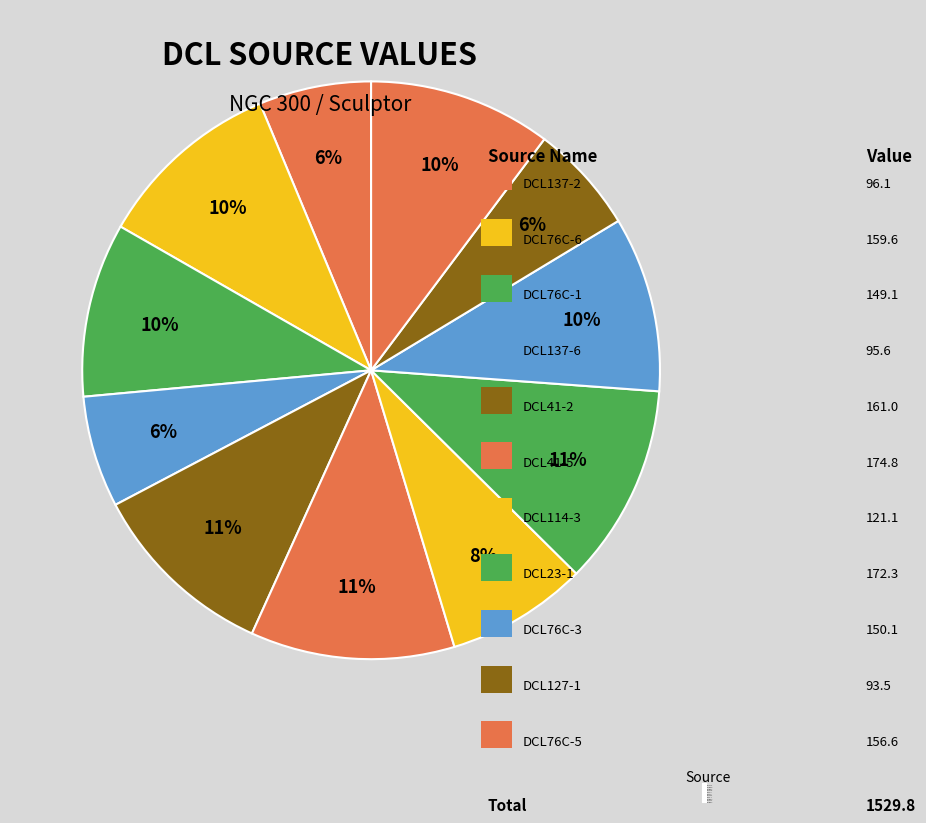

Rank the categories by value from highest to lowest.

[FLF2016] DCL41-5, [FLF2016] DCL23-1, [FLF2016] DCL41-2, [FLF2016] DCL76C-6, [FLF2016] DCL76C-5, [FLF2016] DCL76C-3, [FLF2016] DCL76C-1, [FLF2016] DCL114-3, [FLF2016] DCL137-2, [FLF2016] DCL137-6, [FLF2016] DCL127-1